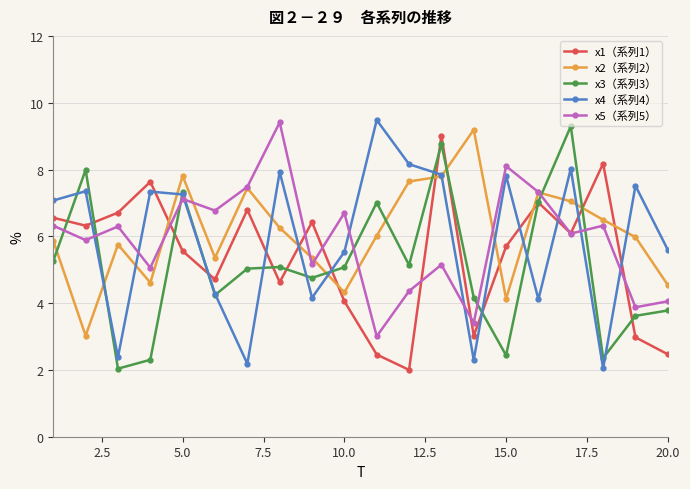

What is the smallest value displayed?

2.0